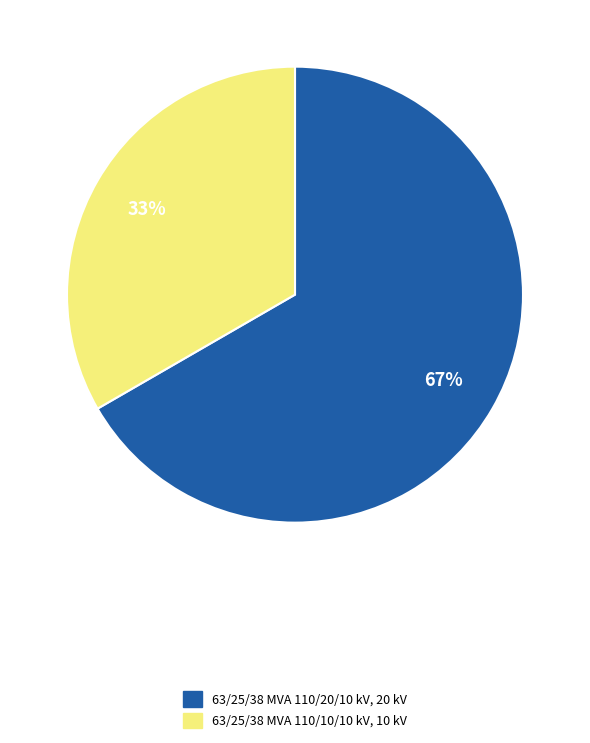

Is the sum of 63/25/38 MVA 110/20/10 kV and 63/25/38 MVA 110/10/10 kV greater than half?

Yes